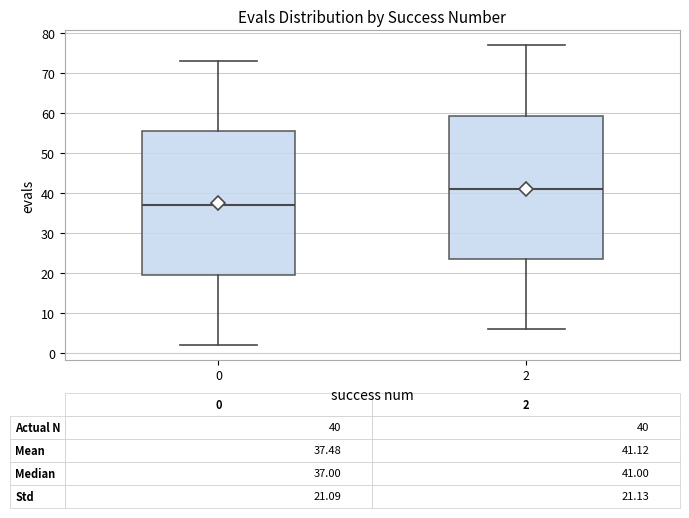

Which box has the lowest median line?

0